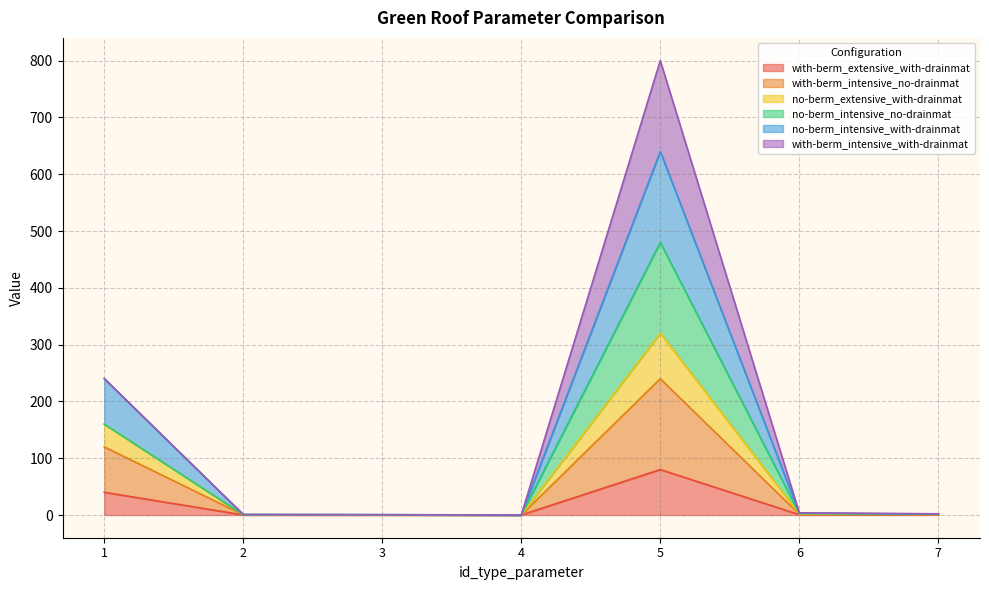

How many lines are shown in the chart?

6